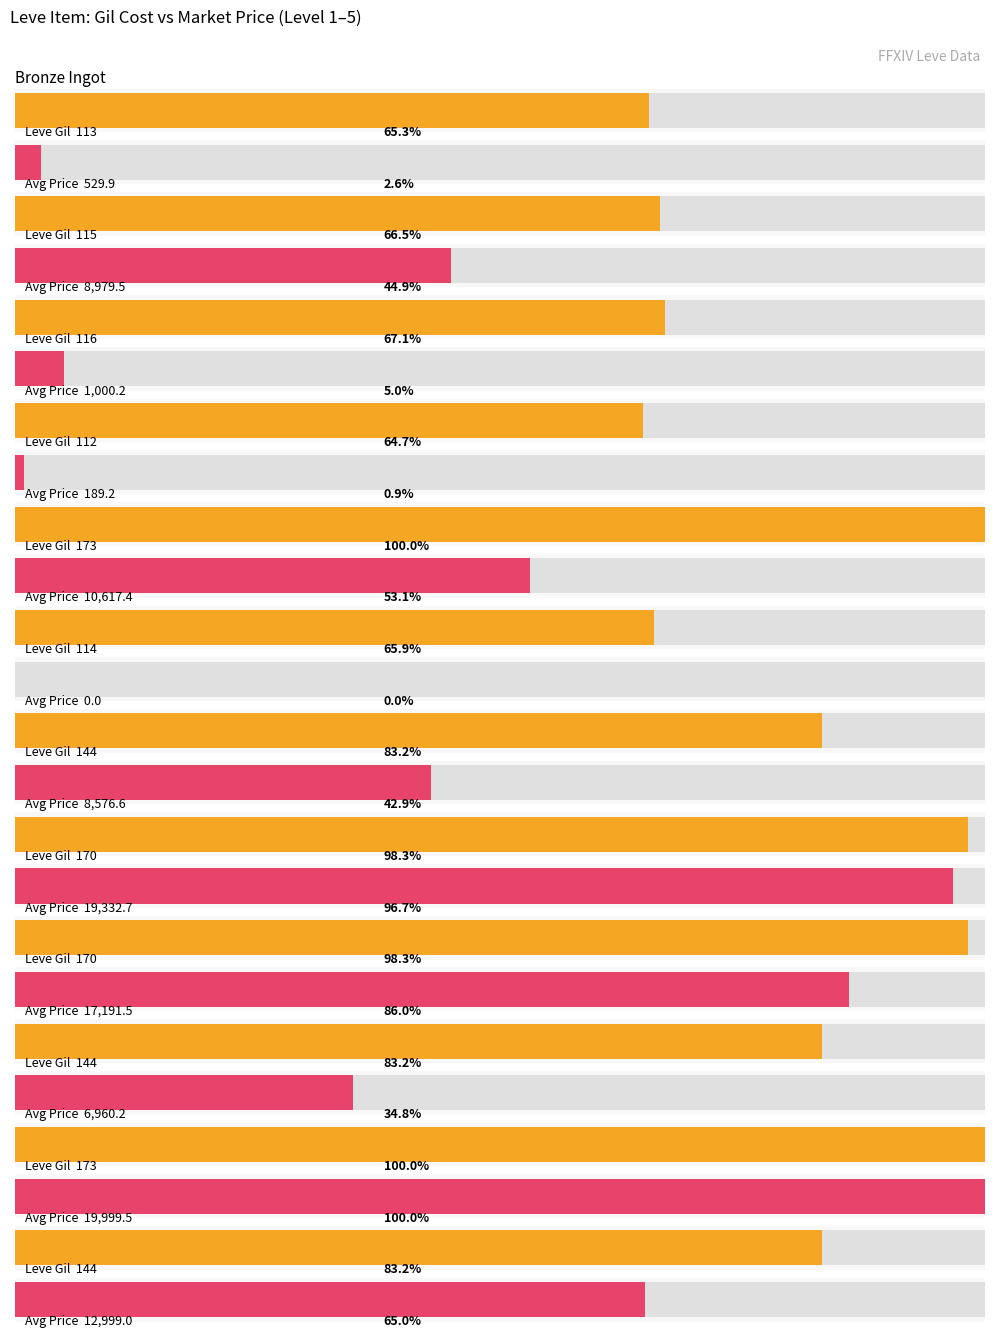

What is the difference between the maximum and second lowest values in the Leve Gil series?

60.0